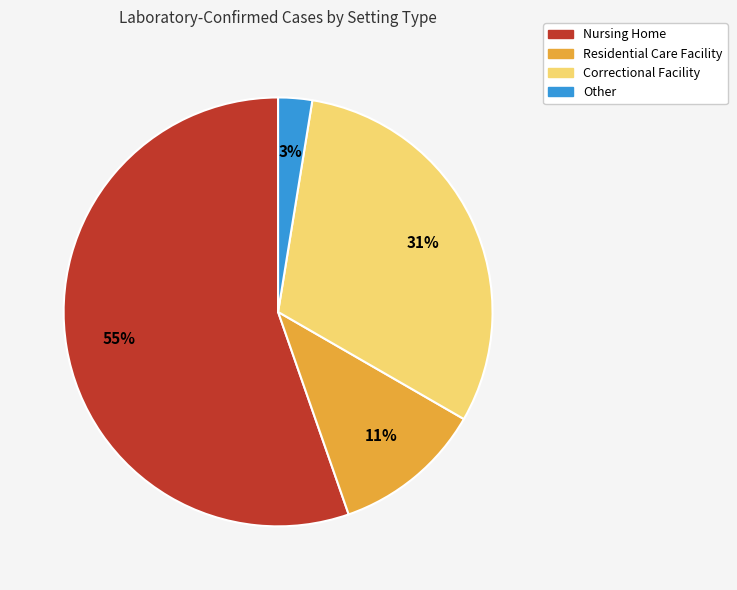

Do Residential Care Facility and Nursing Home together represent more than half of the pie?

Yes